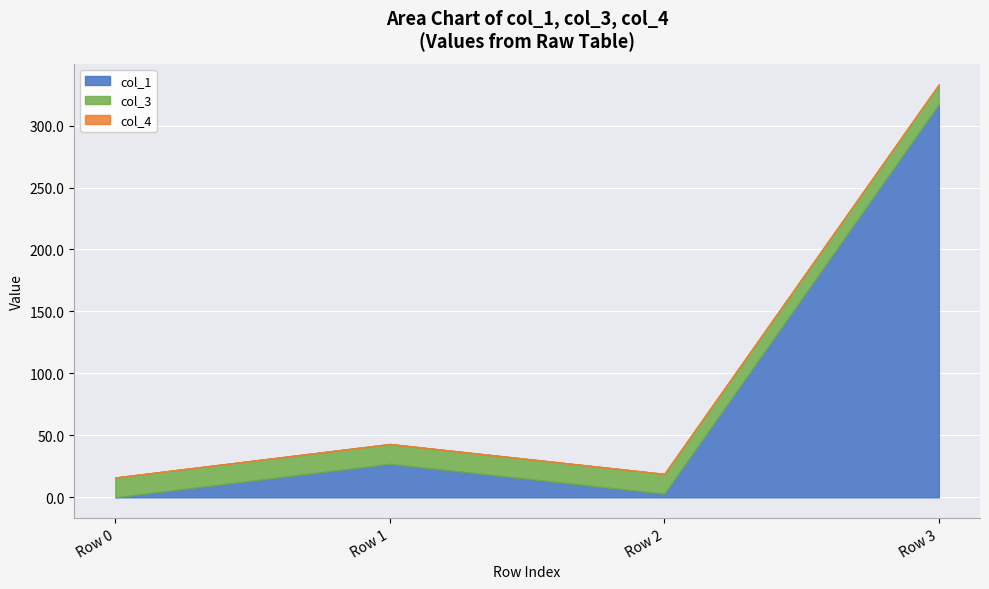

True or false: col_1 has more than 1 interior local peaks.

False